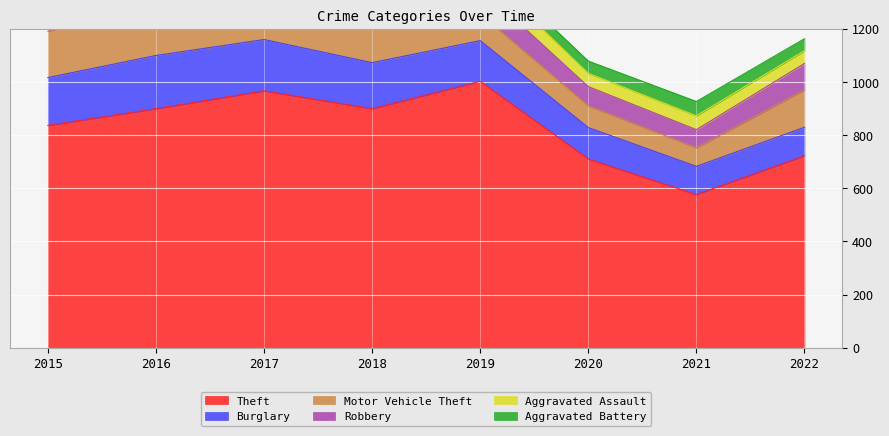

At which category is the sum across all series the highest?

2017